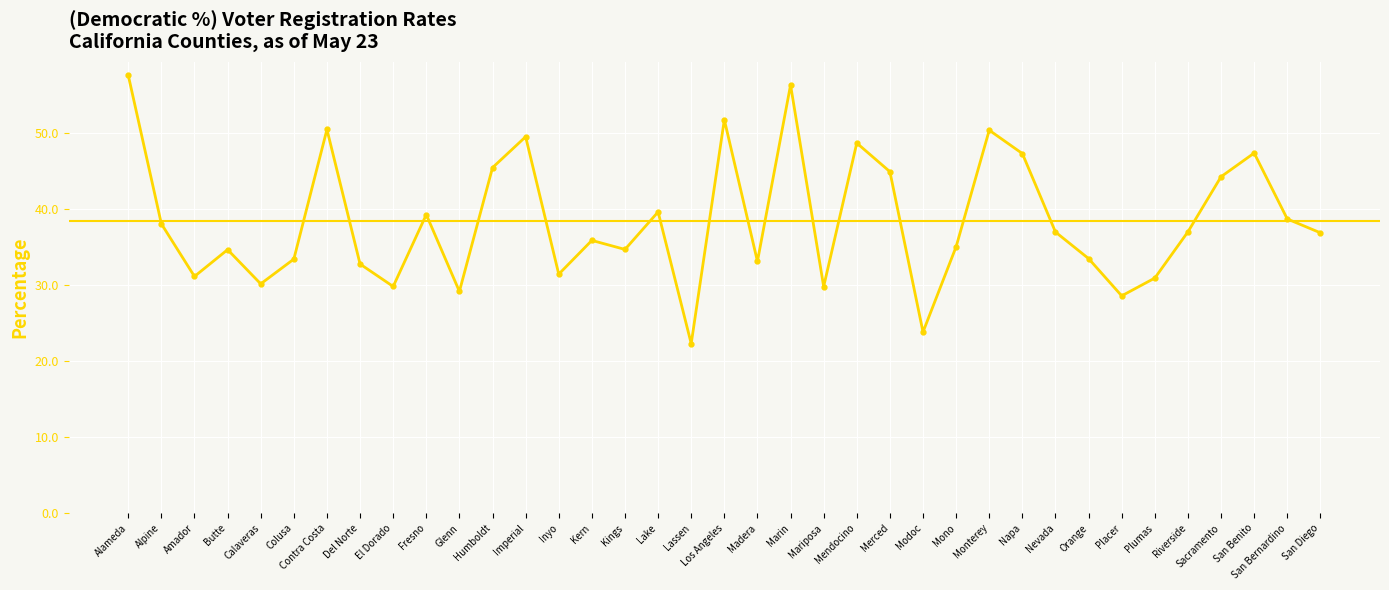

Reading left to right, transcribe all the data shown in this chart.

57.6	38.1	31.2	34.7	30.2	33.4	50.5	32.8	29.8	39.3	29.2	45.5	49.5	31.5	35.9	34.7	39.6	22.3	51.8	33.1	56.3	29.8	48.7	44.9	23.8	35.1	50.4	47.3	37.0	33.5	28.6	30.9	37.0	44.3	47.4	38.7	36.9